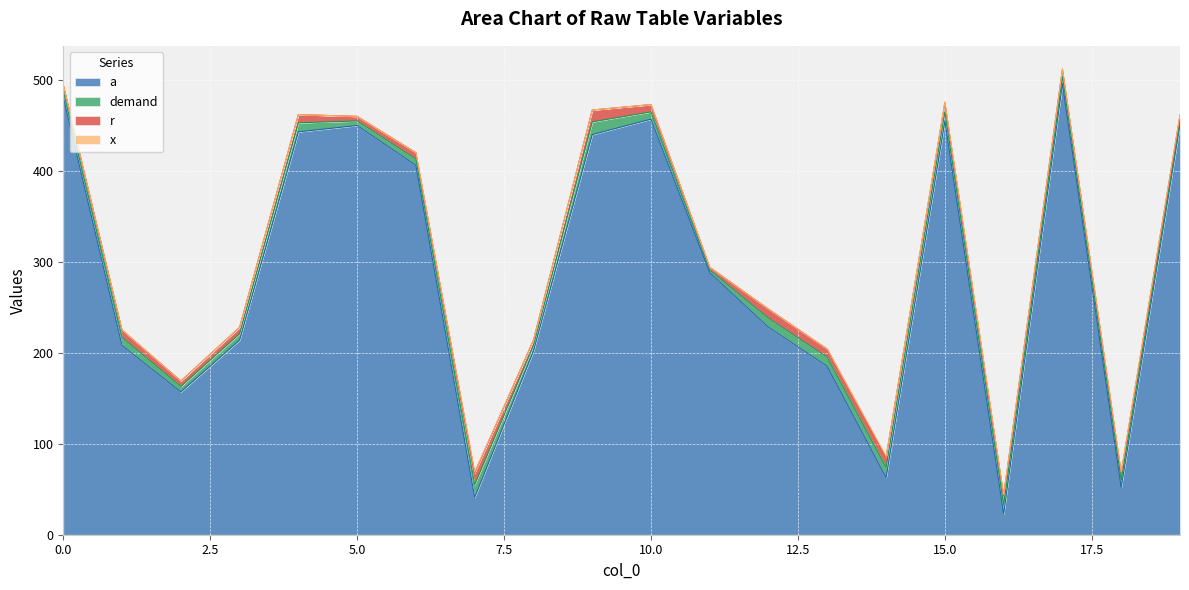

The value of x at 17 is 1. True or false?

False